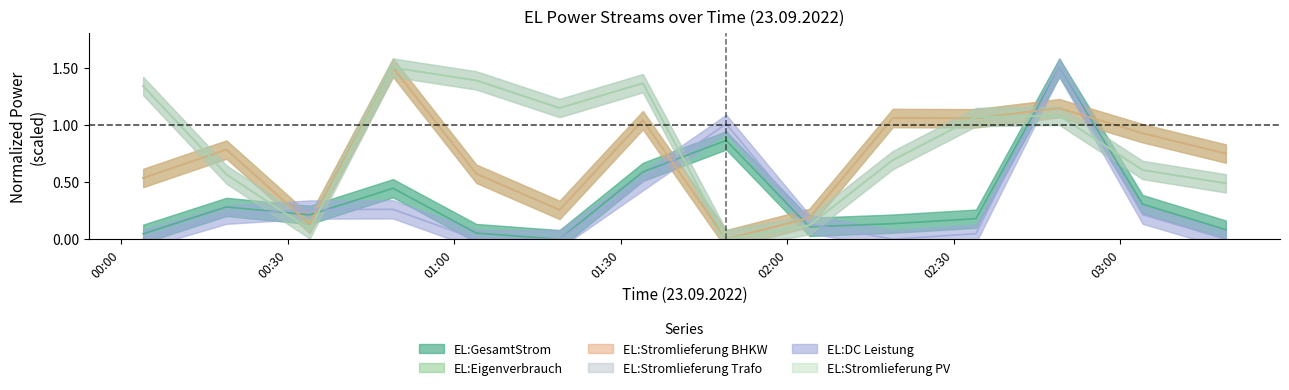

Is the value of EL:DC Leistung at 23.09.2022 02:19 greater than the value of EL:Stromlieferung BHKW at 23.09.2022 02:34?

No